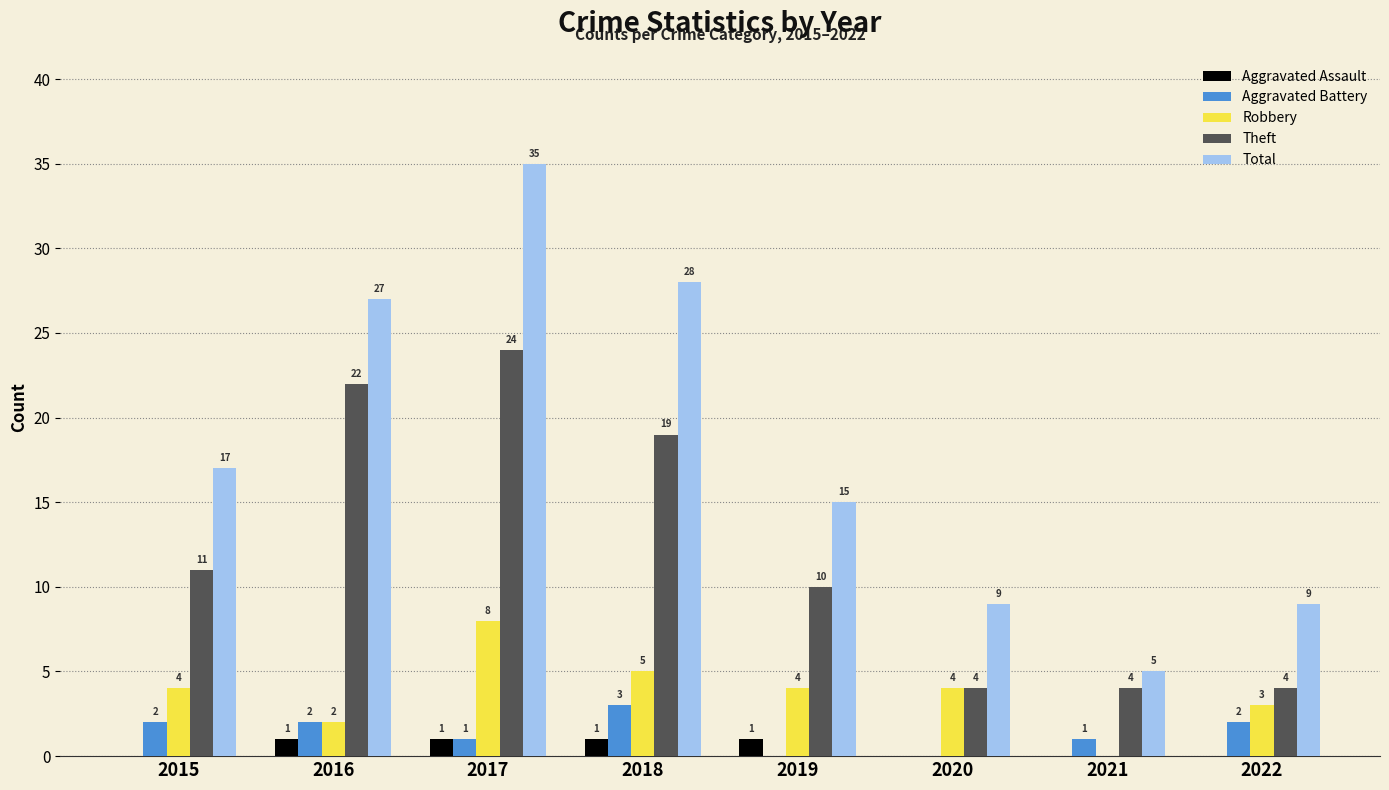

The value of Robbery at 2019 is 4. True or false?

True